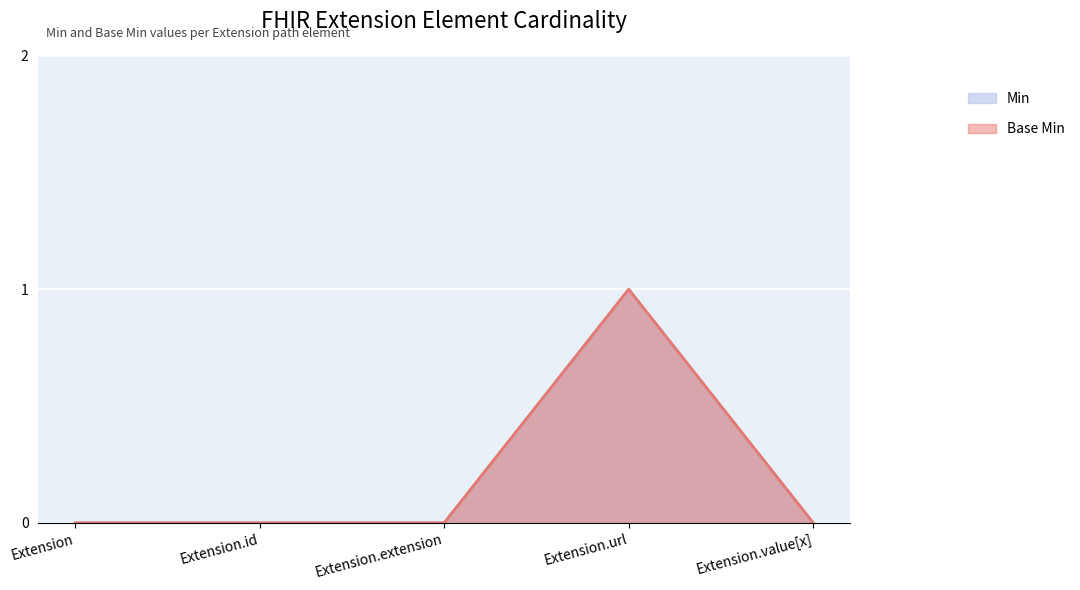

Which category has the highest value in the Base Min series?

Extension.url